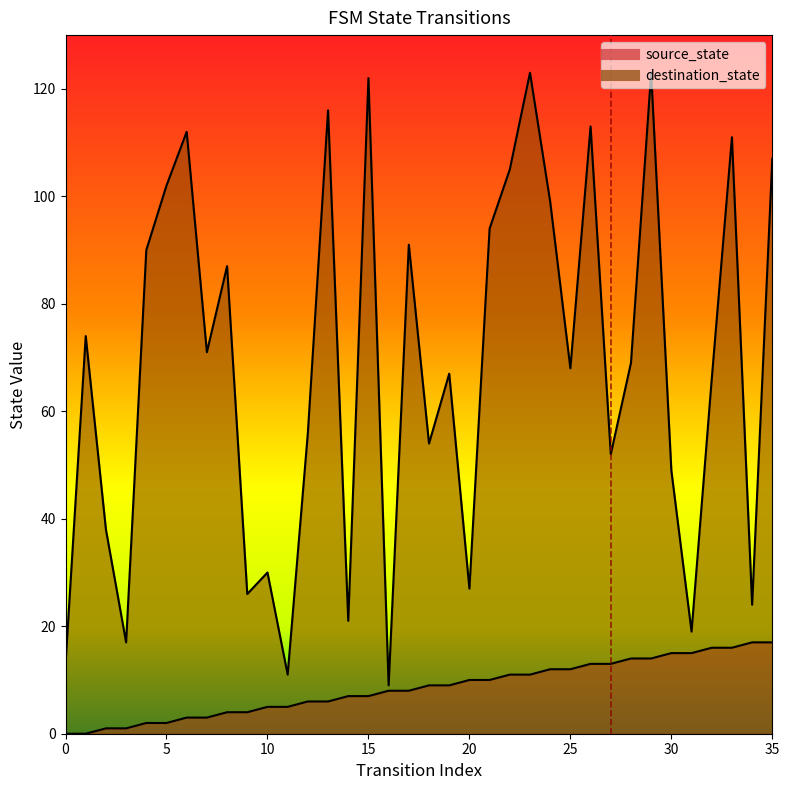

At which category is the sum across all series the highest?

29